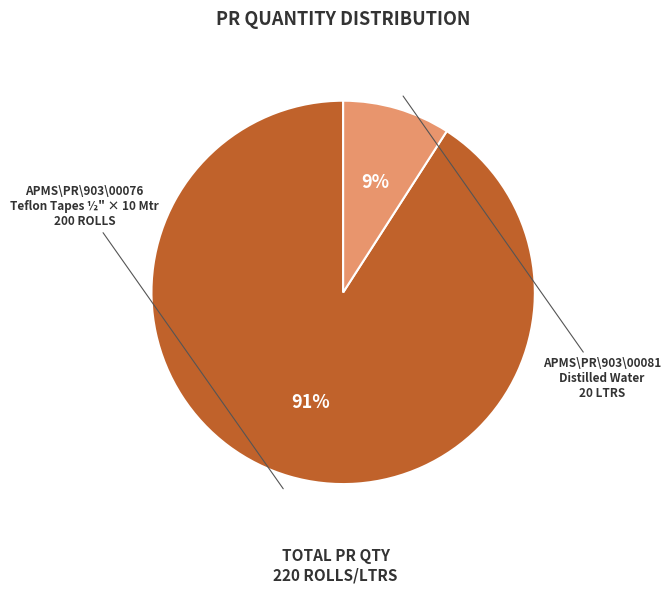

To the nearest percent, what is the average slice percentage?

50%